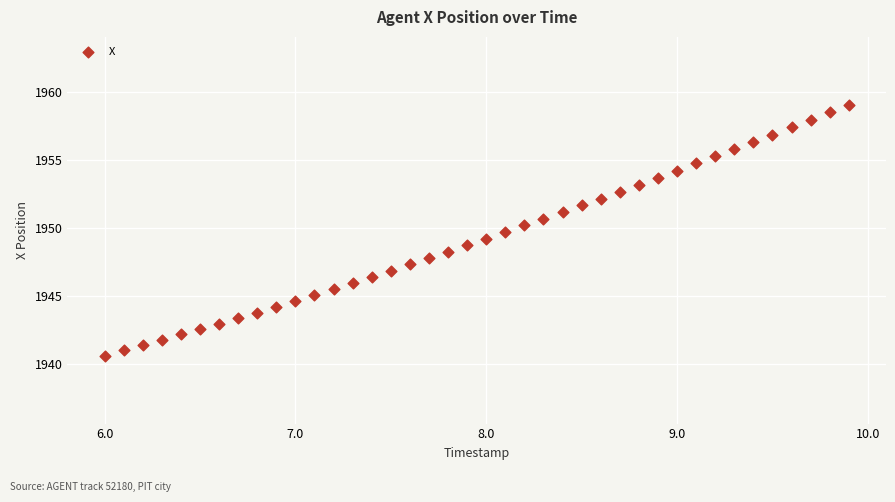

What is the range of X values (max minus min)?

3.9